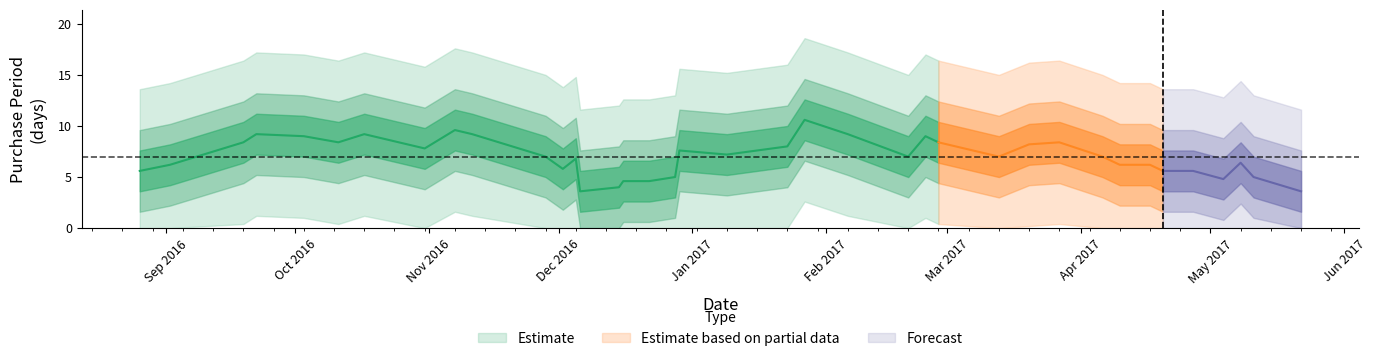

What is the label of the 36th point from the right?

2016-09-19